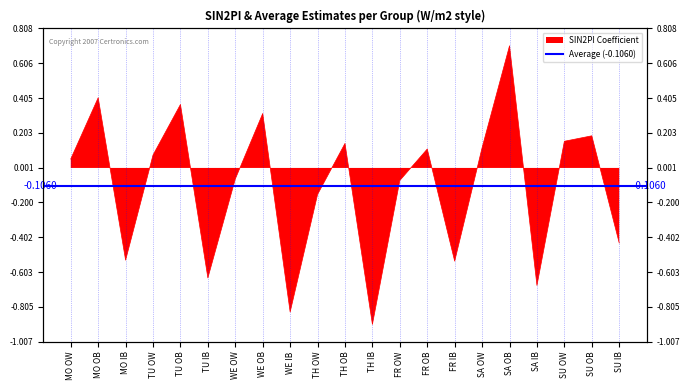

Where is the first local maximum?

MO OB